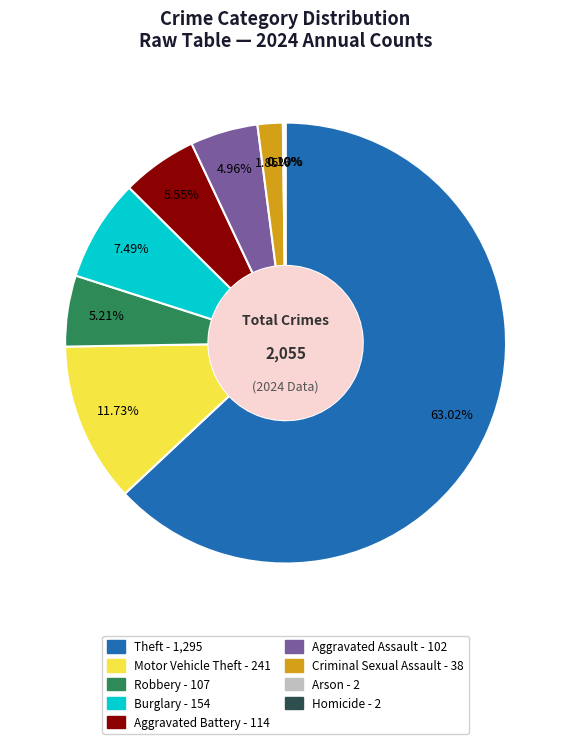

Which slice represents more than half of the pie?

Theft